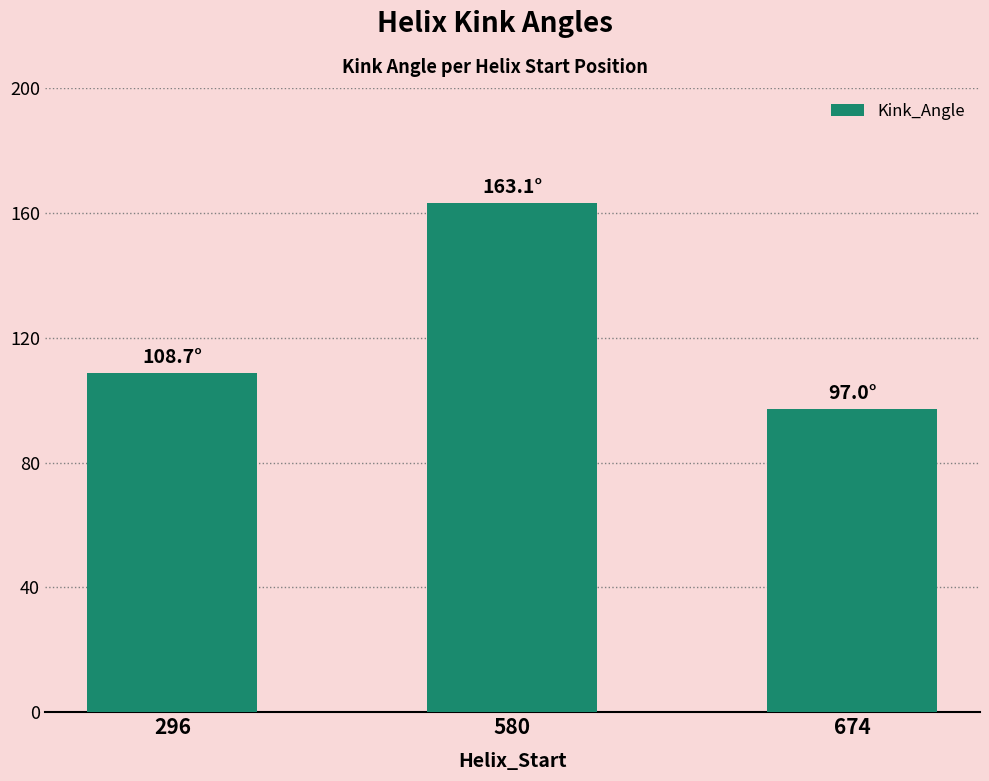

Are the bars grouped side by side (vs. stacked)?

No